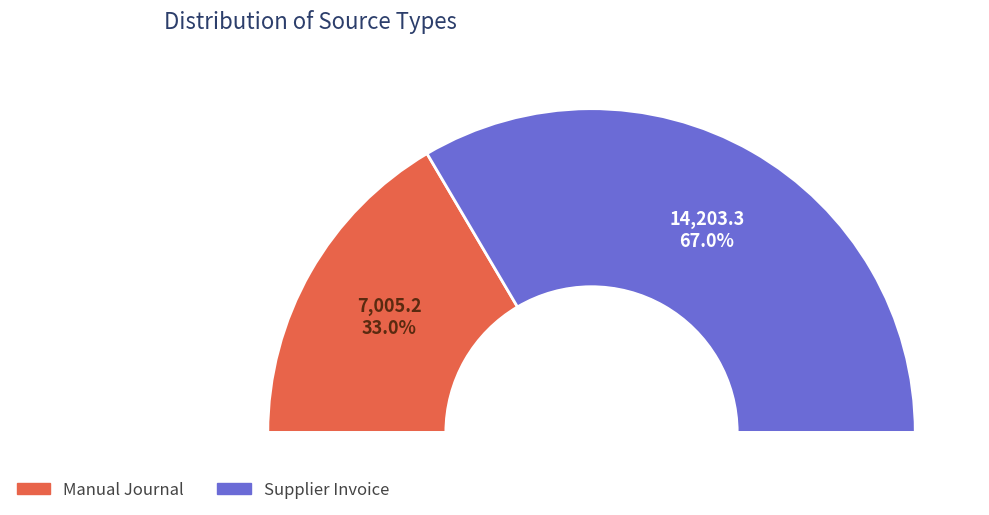

Is Manual Journal the majority of the pie?

No